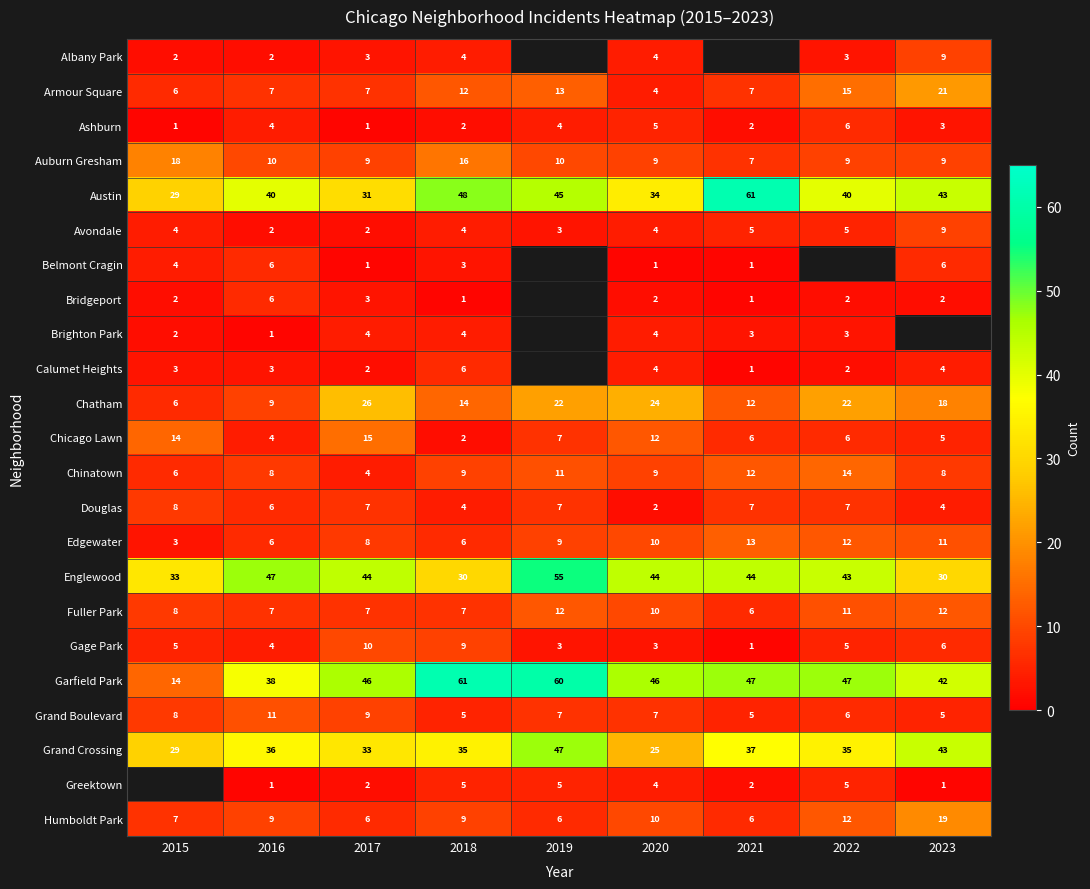

What value does the Auburn Gresham series have at 2021?

7